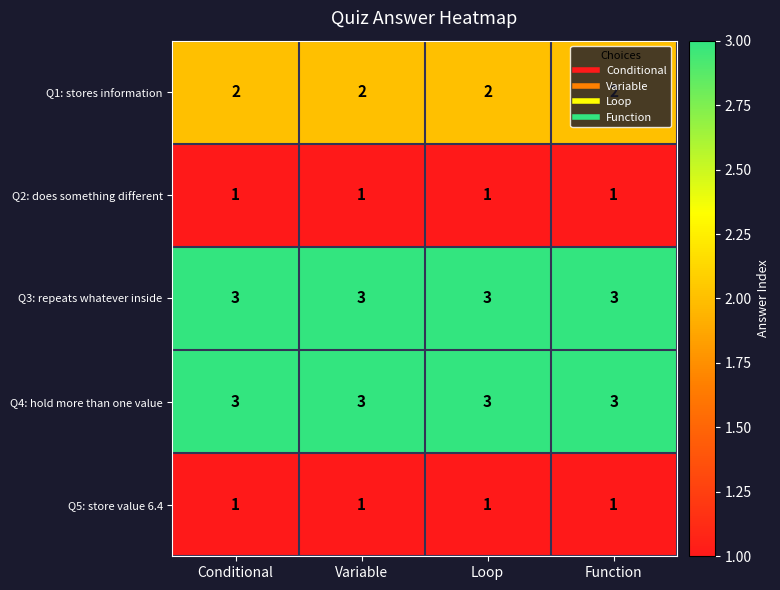

At how many categories does at least one series exceed 2?

4